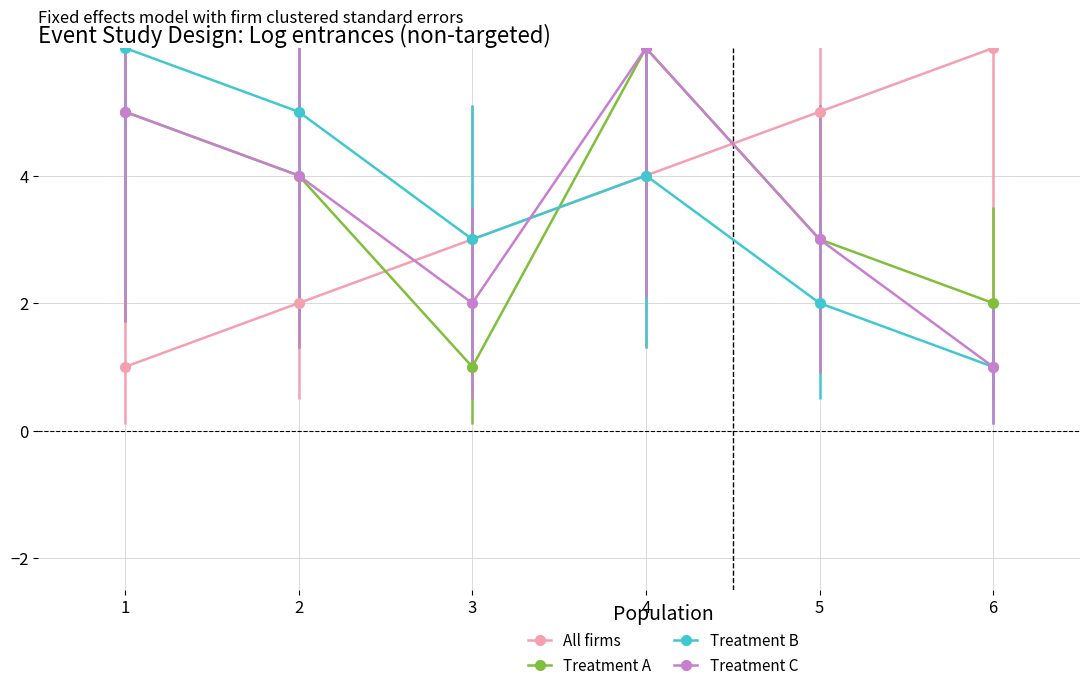

At which category is the sum across all series the highest?

4